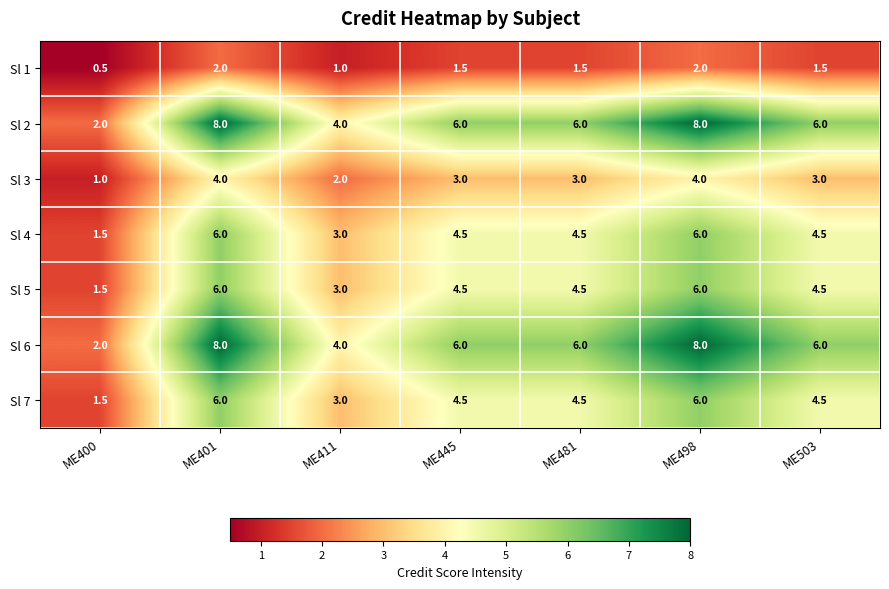

The Sl 3 series shows 3.0 at ME481. True or false?

True